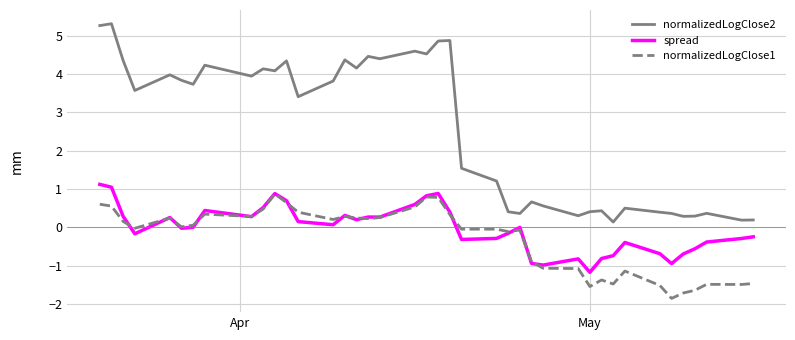

What is the maximum value for normalizedLogClose2?

5.3